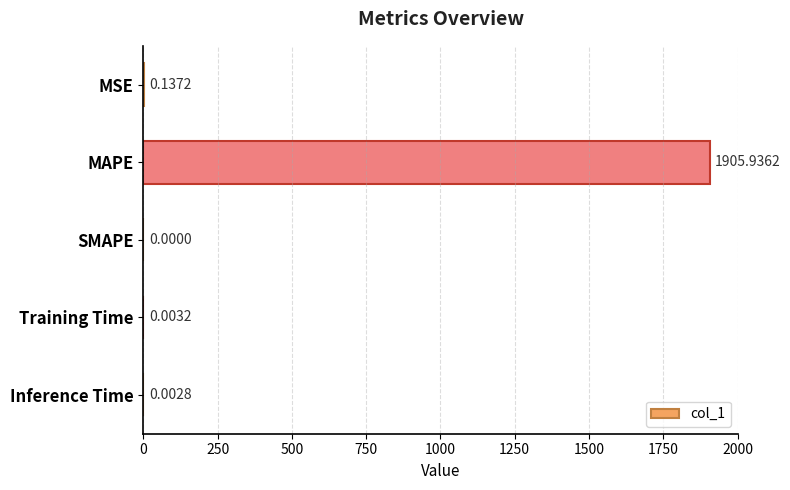

At which label is the value closest to 952?

MSE